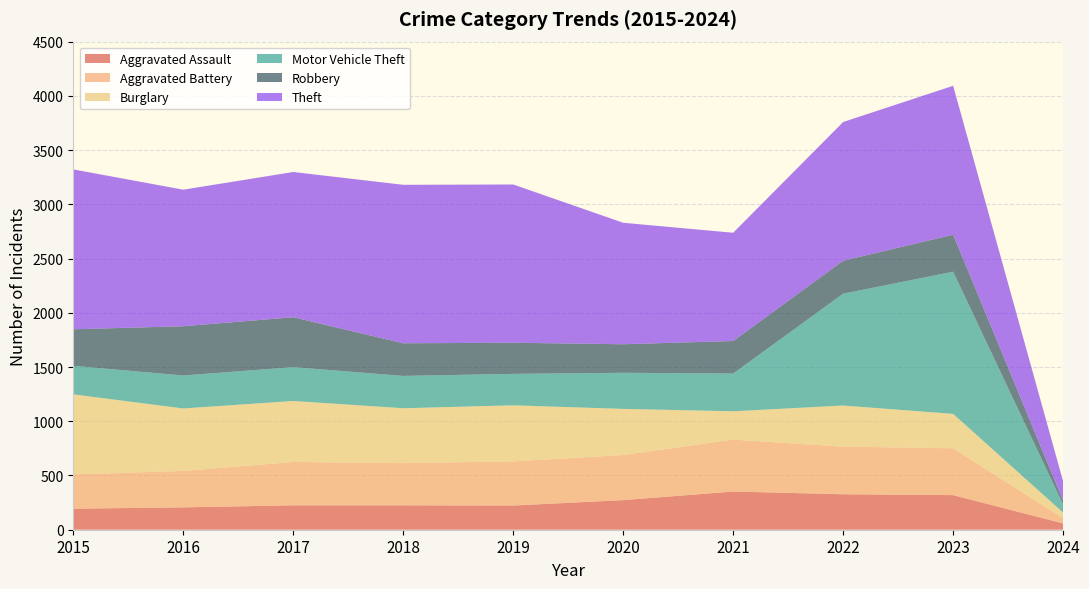

Reading left to right, list all the values displayed in this chart.

Aggravated Assault: 2015=194	2016=206	2017=225	2018=225	2019=223	2020=273	2021=352	2022=327	2023=319	2024=58
Aggravated Battery: 2015=316	2016=336	2017=400	2018=389	2019=407	2020=416	2021=479	2022=439	2023=432	2024=48
Burglary: 2015=738	2016=576	2017=562	2018=506	2019=517	2020=425	2021=261	2022=379	2023=317	2024=52
Motor Vehicle Theft: 2015=263	2016=304	2017=312	2018=298	2019=290	2020=333	2021=348	2022=1031	2023=1311	2024=74
Robbery: 2015=337	2016=454	2017=460	2018=301	2019=287	2020=263	2021=300	2022=304	2023=341	2024=36
Theft: 2015=1474	2016=1259	2017=1339	2018=1461	2019=1459	2020=1120	2021=998	2022=1279	2023=1373	2024=178